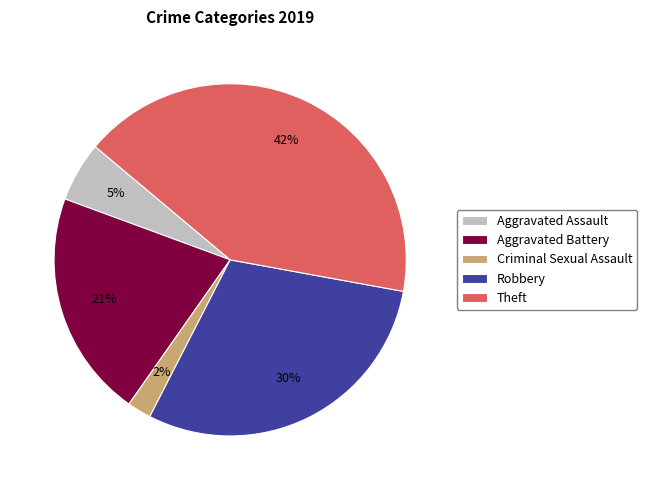

Is it true that Robbery is 30% of the pie?

True